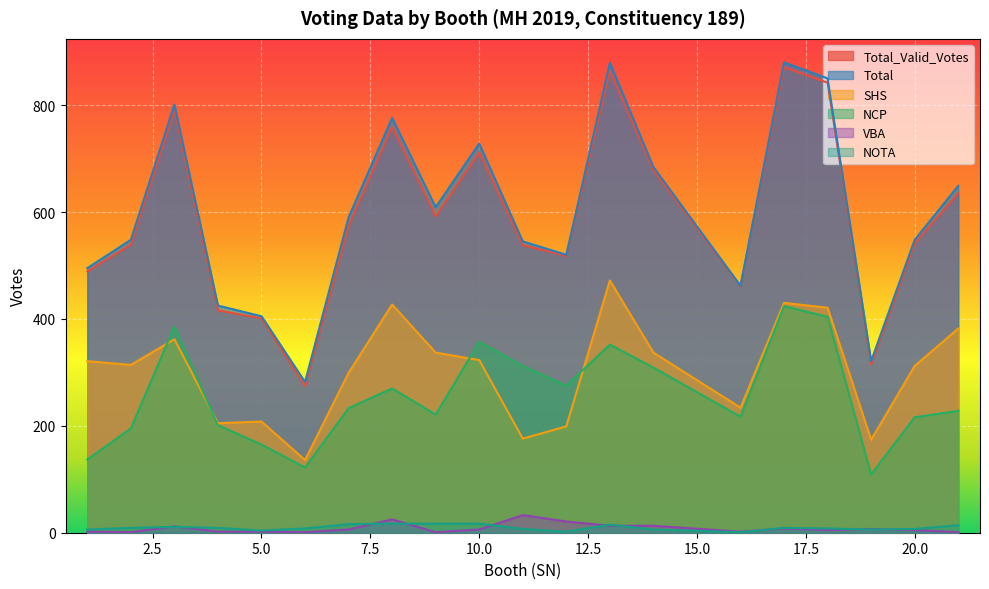

True or false: VBA and NOTA cross at least once.

True